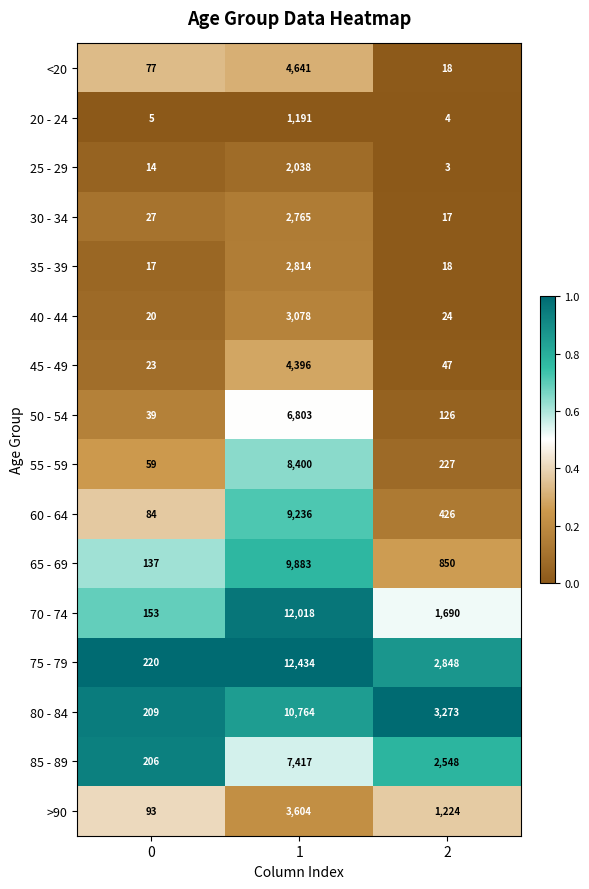

List the labels in order of 30 - 34 value, smallest first.

2, 0, 1